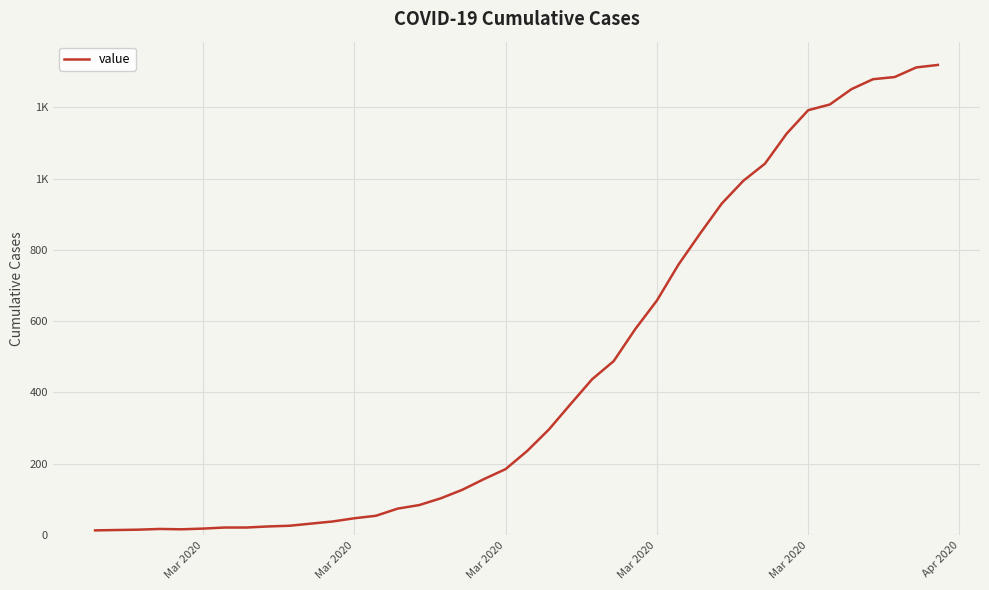

At which label is the value closest to 666?

Mar 2020